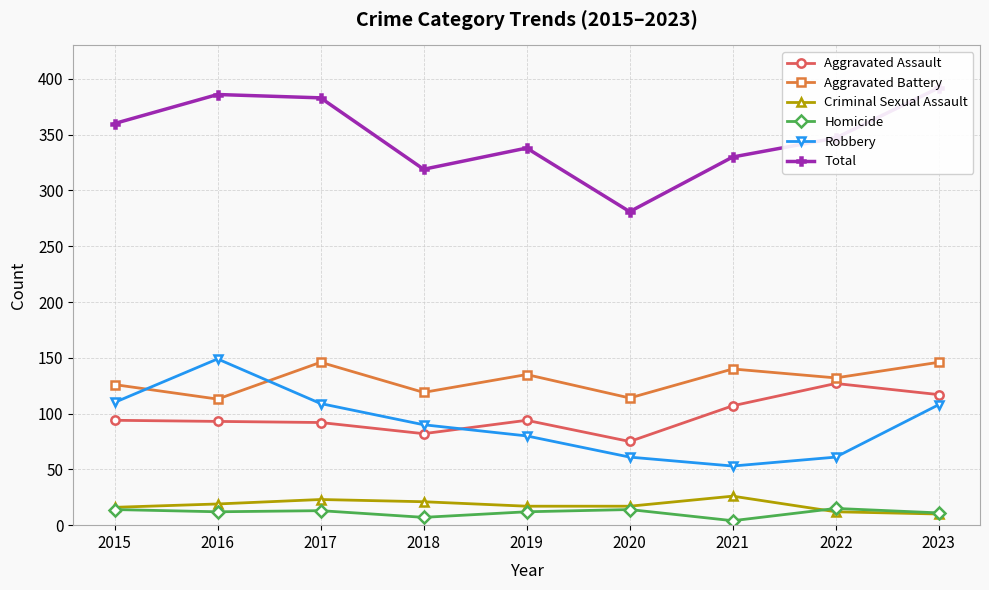

Reading left to right, what are all the values shown in this chart?

Aggravated Assault: 94	93	92	82	94	75	107	127	117
Aggravated Battery: 126	113	146	119	135	114	140	132	146
Criminal Sexual Assault: 16	19	23	21	17	17	26	12	10
Homicide: 14	12	13	7	12	14	4	15	11
Robbery: 110	149	109	90	80	61	53	61	108
Total: 360	386	383	319	338	281	330	347	392